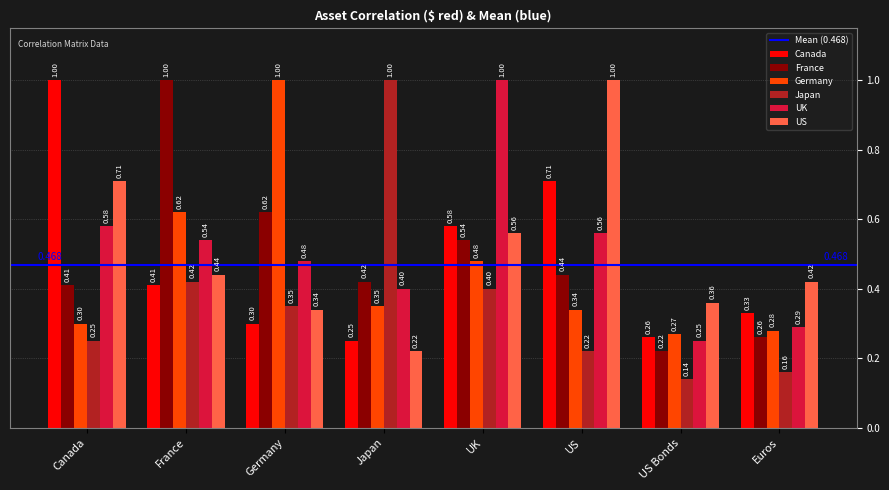

Rank the series at France from highest to lowest value.

France, Germany, UK, US, Japan, Canada